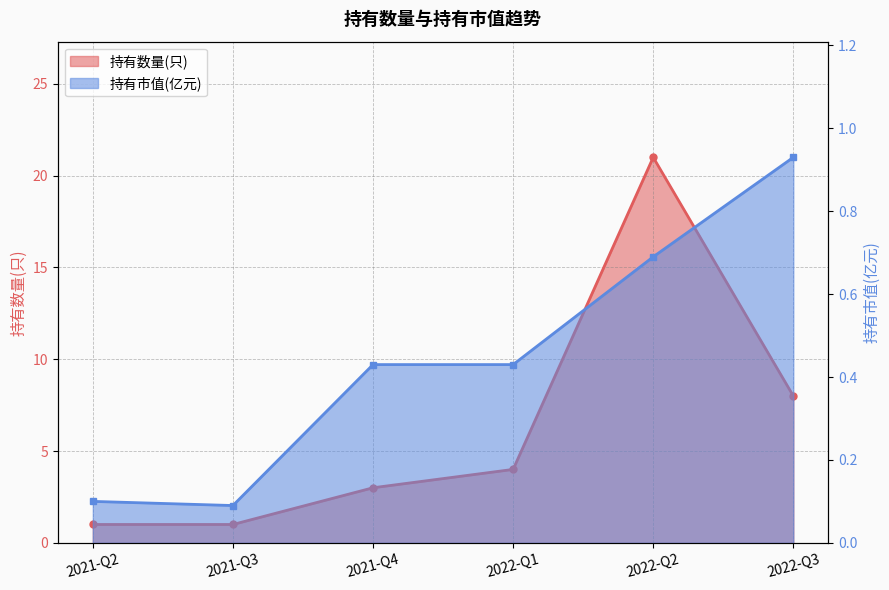

Where is the first local maximum for 持有数量(只)?

2022-Q2